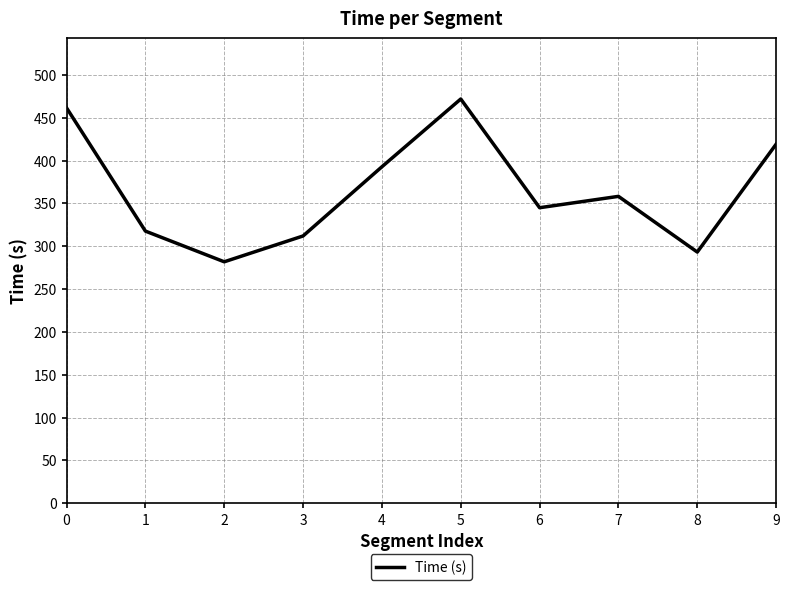

Which label corresponds to the largest value in the chart?

5